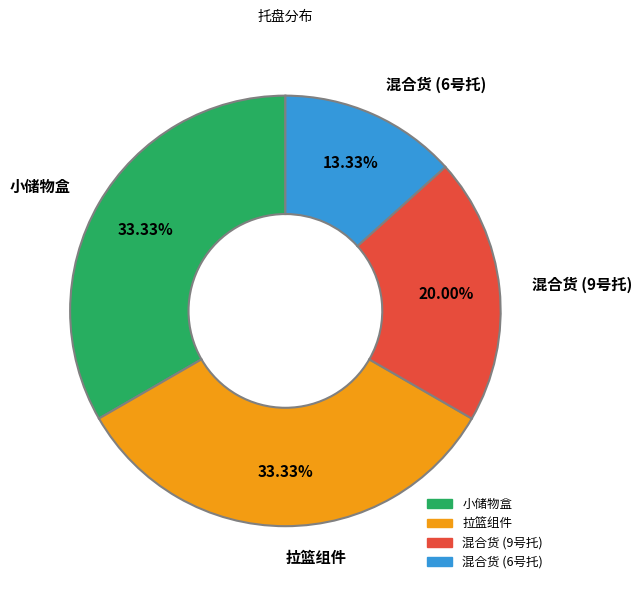

Does any single category account for the majority?

No